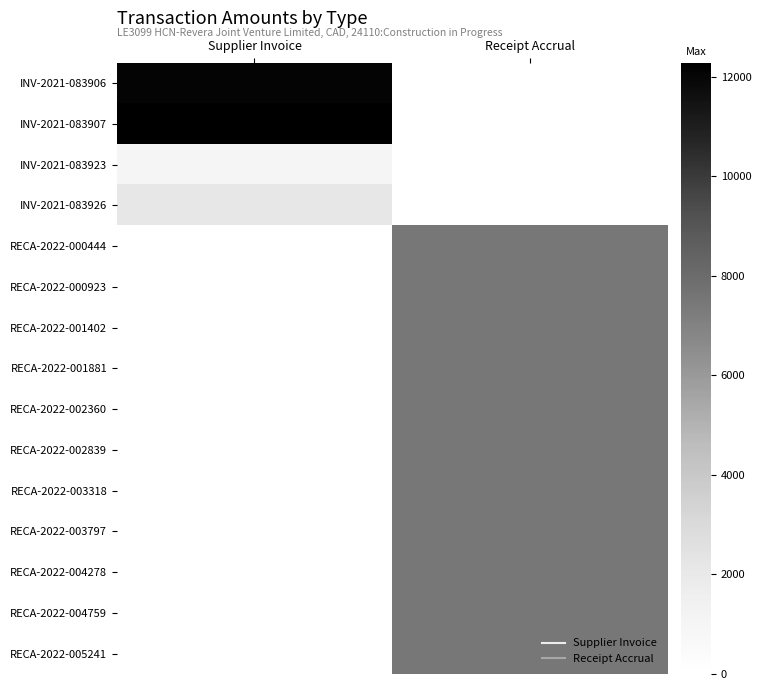

At Receipt Accrual, list the series in order from largest to smallest.

RECA-2022-000444, RECA-2022-000923, RECA-2022-001402, RECA-2022-001881, RECA-2022-002360, RECA-2022-002839, RECA-2022-003318, RECA-2022-003797, RECA-2022-004278, RECA-2022-004759, RECA-2022-005241, INV-2021-083906, INV-2021-083907, INV-2021-083923, INV-2021-083926